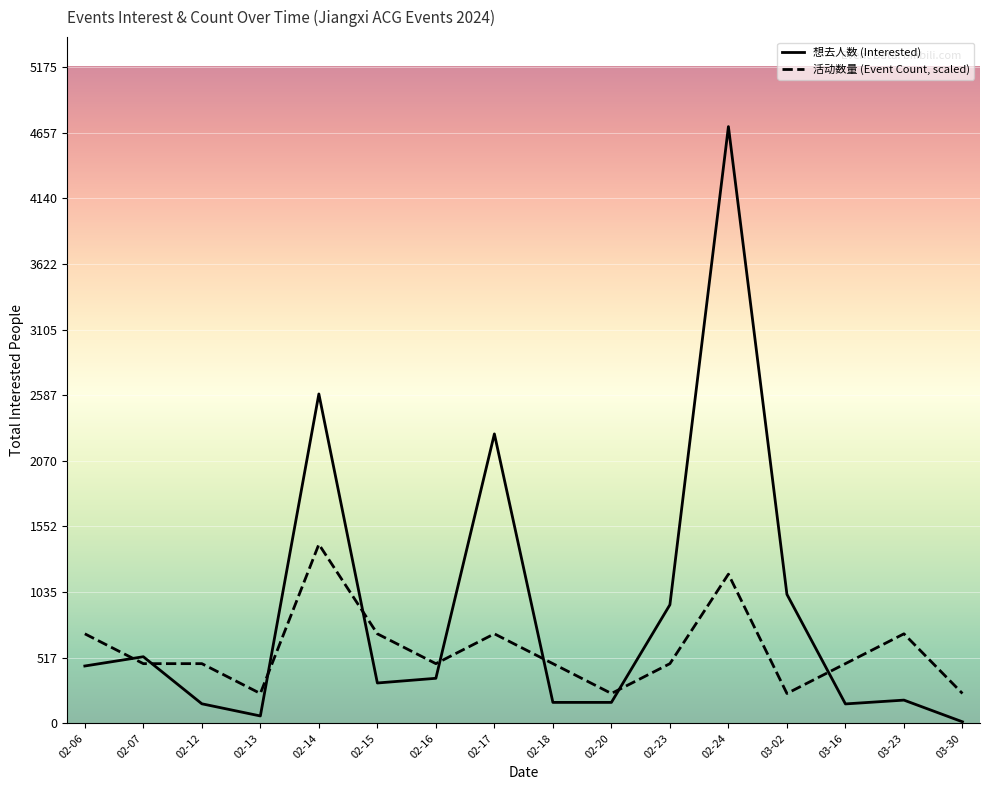

True or false: 活动数量 (Event Count, scaled) has more than 1 interior local peaks.

True